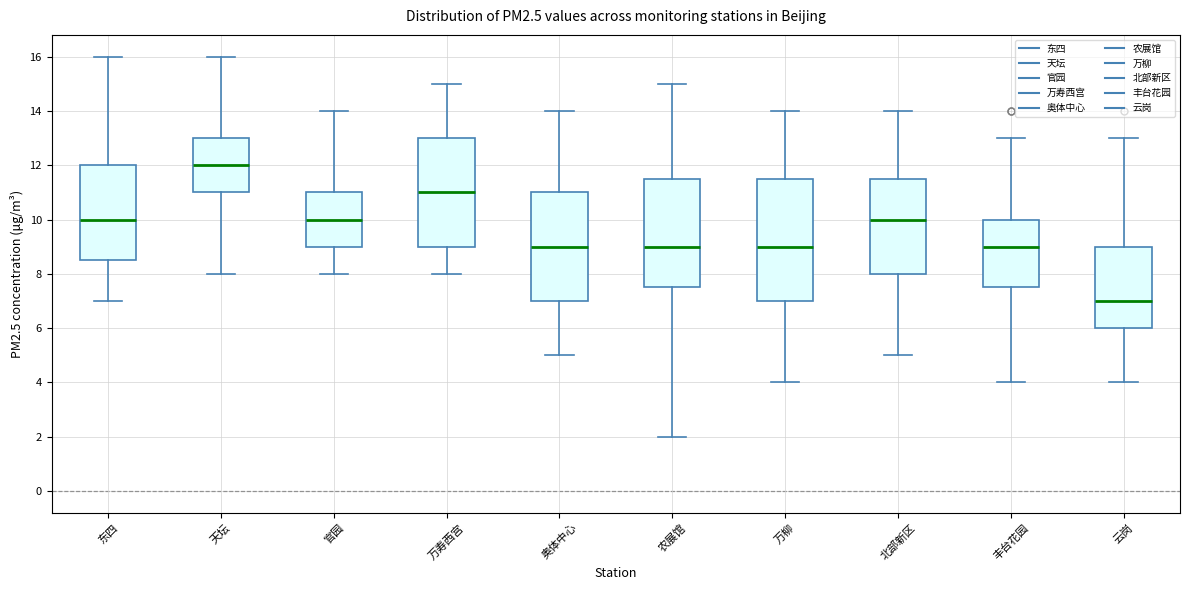

Which box is the tallest, from its lower edge to its upper edge?

万柳